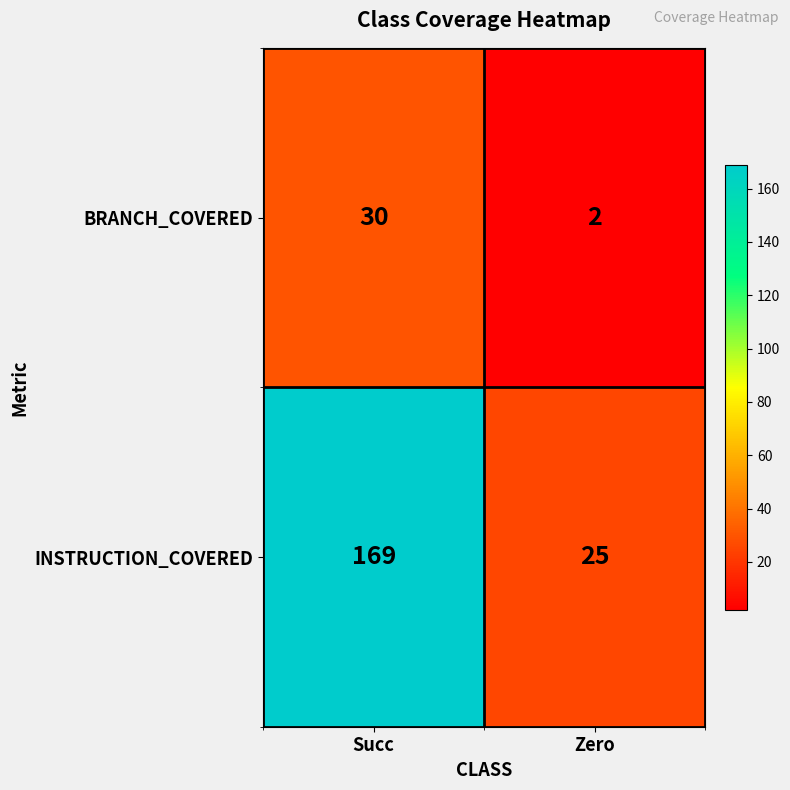

Reading left to right, extract all data points from this chart.

BRANCH_COVERED: 30	2
INSTRUCTION_COVERED: 169	25